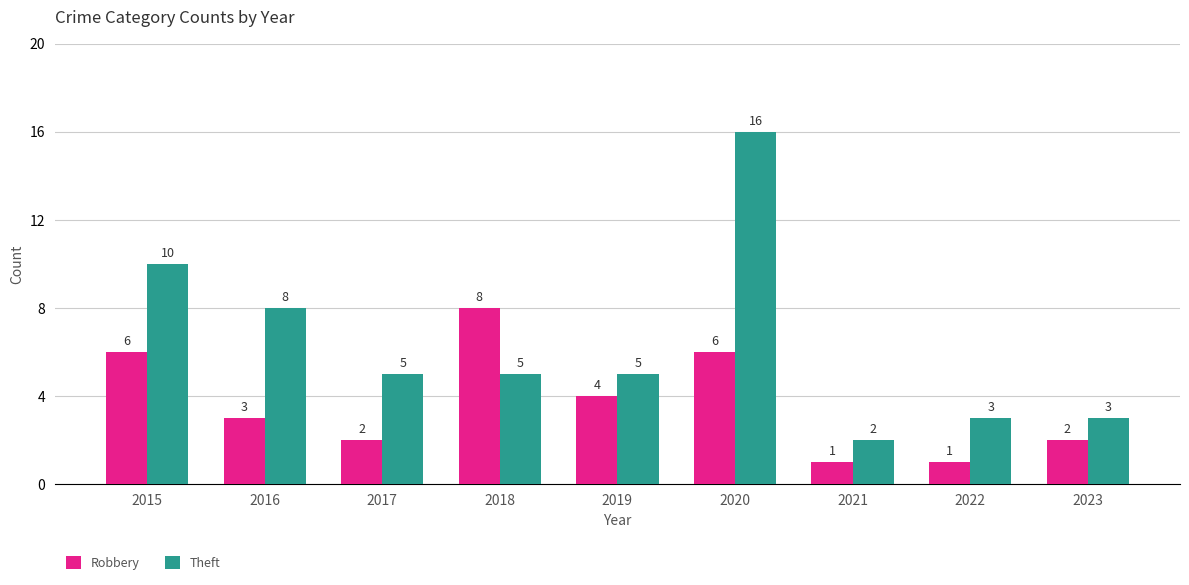

At which label does Theft reach its peak?

2020